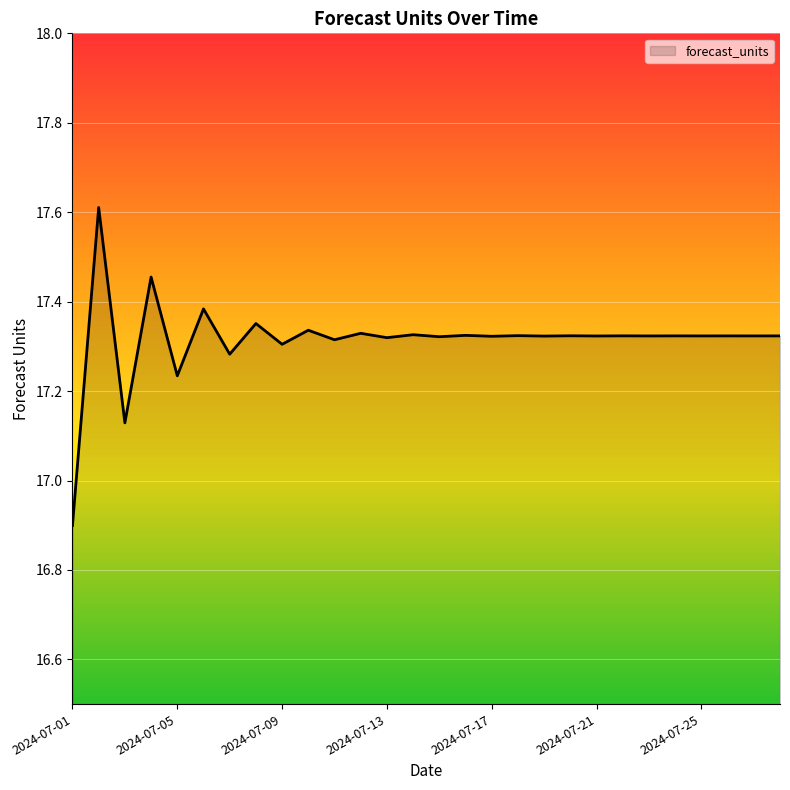

What is the greatest value displayed?

17.6